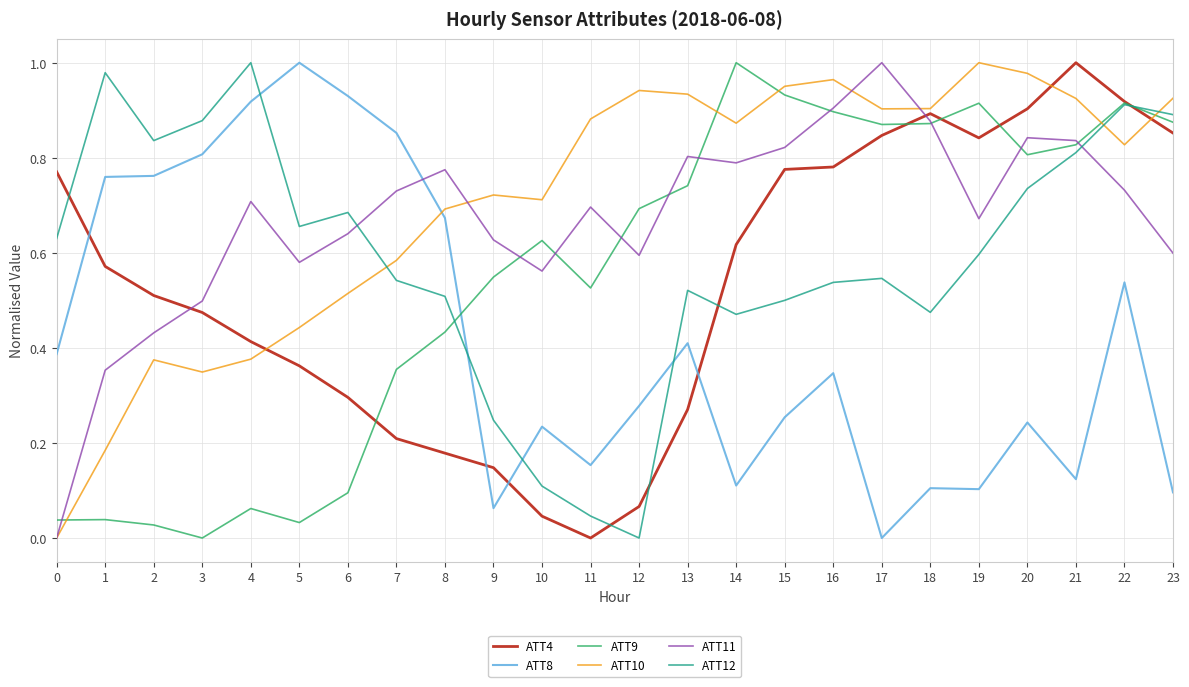

True or false: ATT9 and ATT10 cross at least once.

True